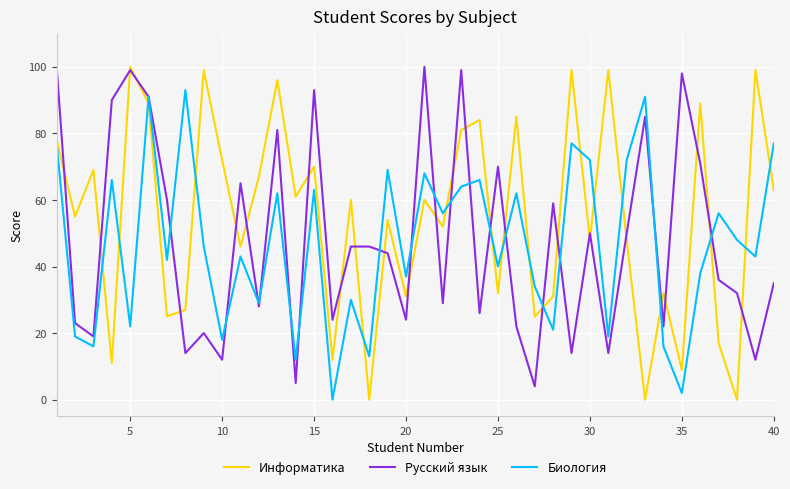

How many values in the Биология series are below 46?

20